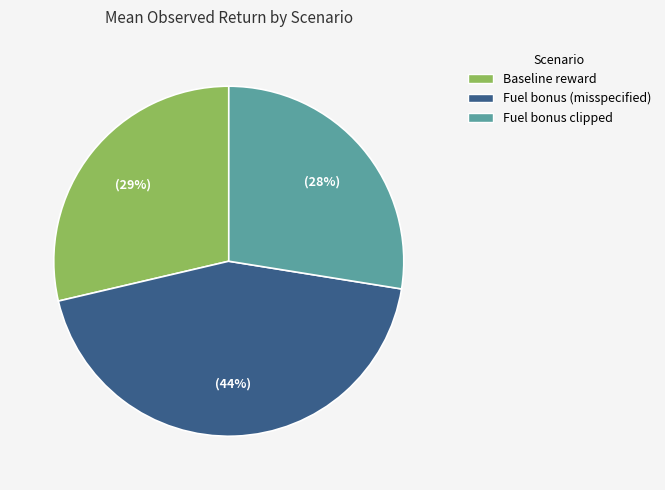

Which category has the smallest portion of the pie?

Fuel bonus clipped